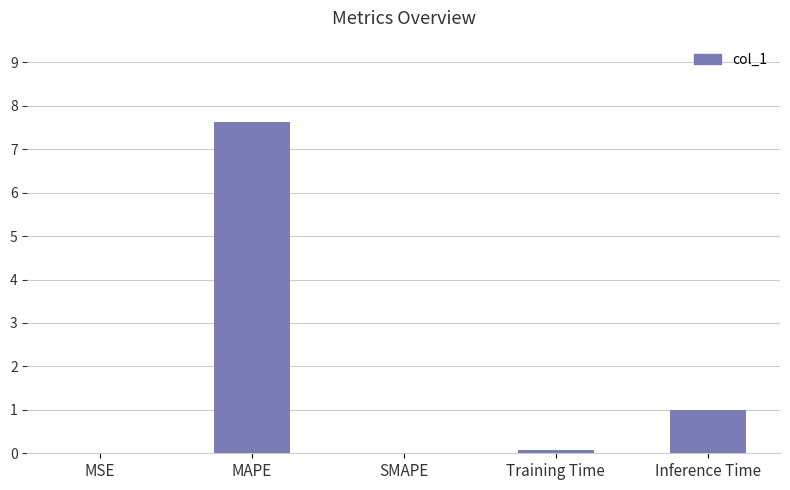

What is the greatest value displayed?

7.6